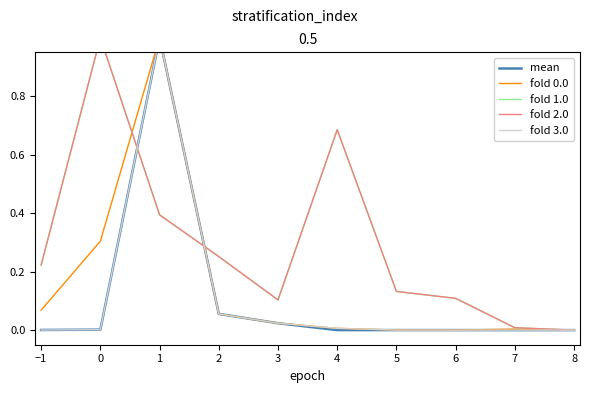

In fold 2.0, how many points are higher than both neighbors (excluding endpoints)?

2